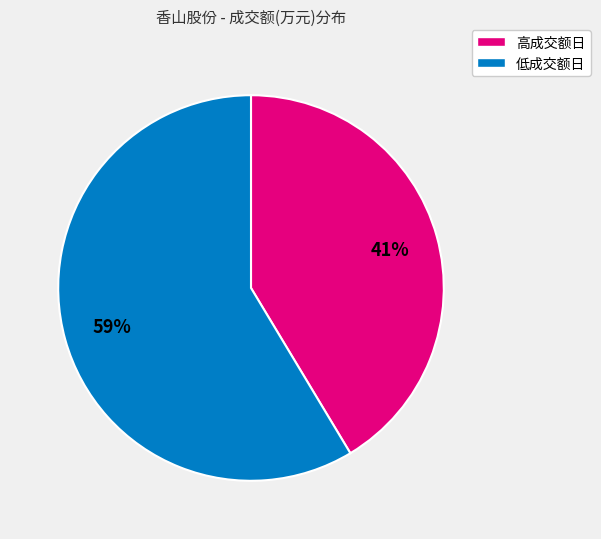

Is there a majority slice in this chart?

Yes